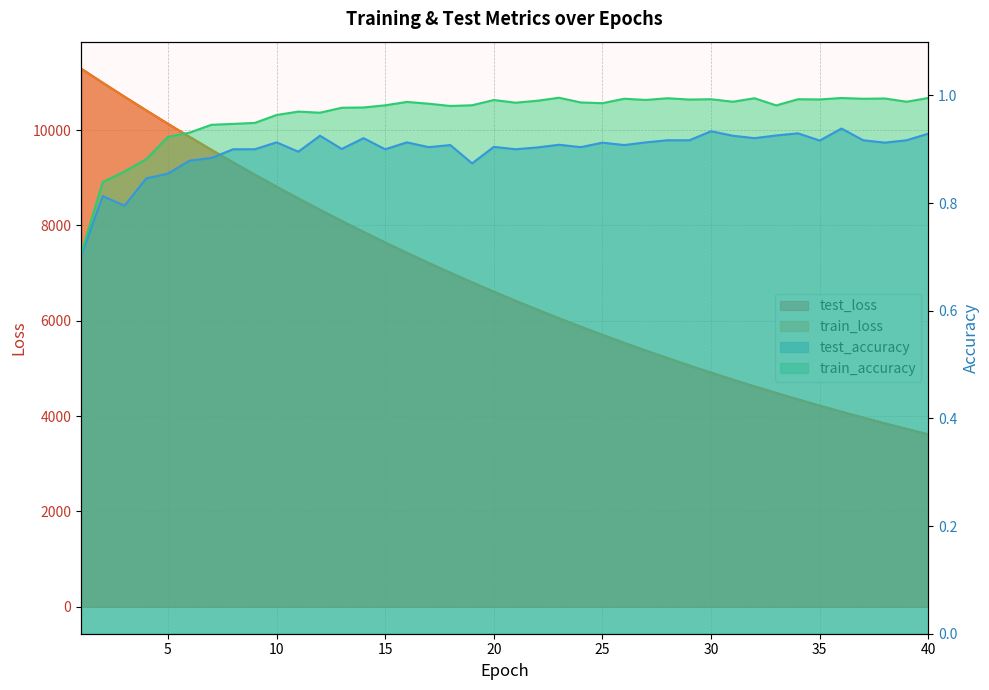

How many test_accuracy values are between 0 and 1?

40